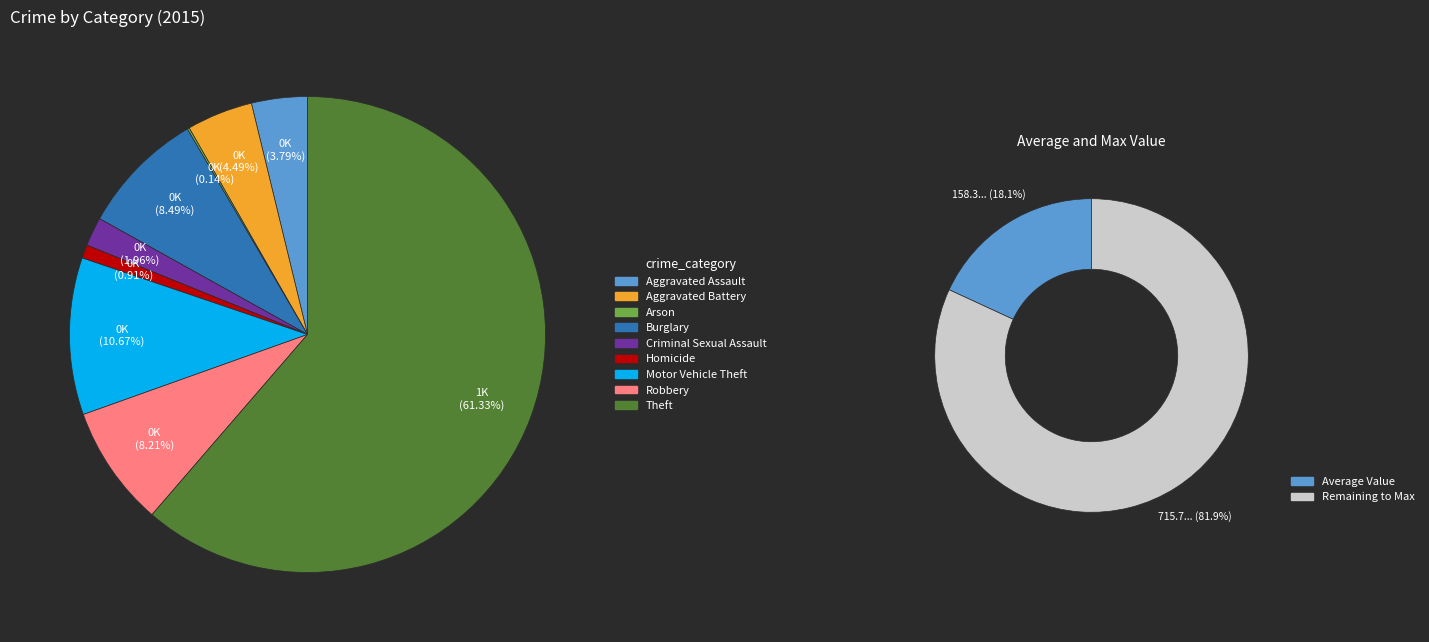

Between Theft and Homicide, which is larger?

Theft